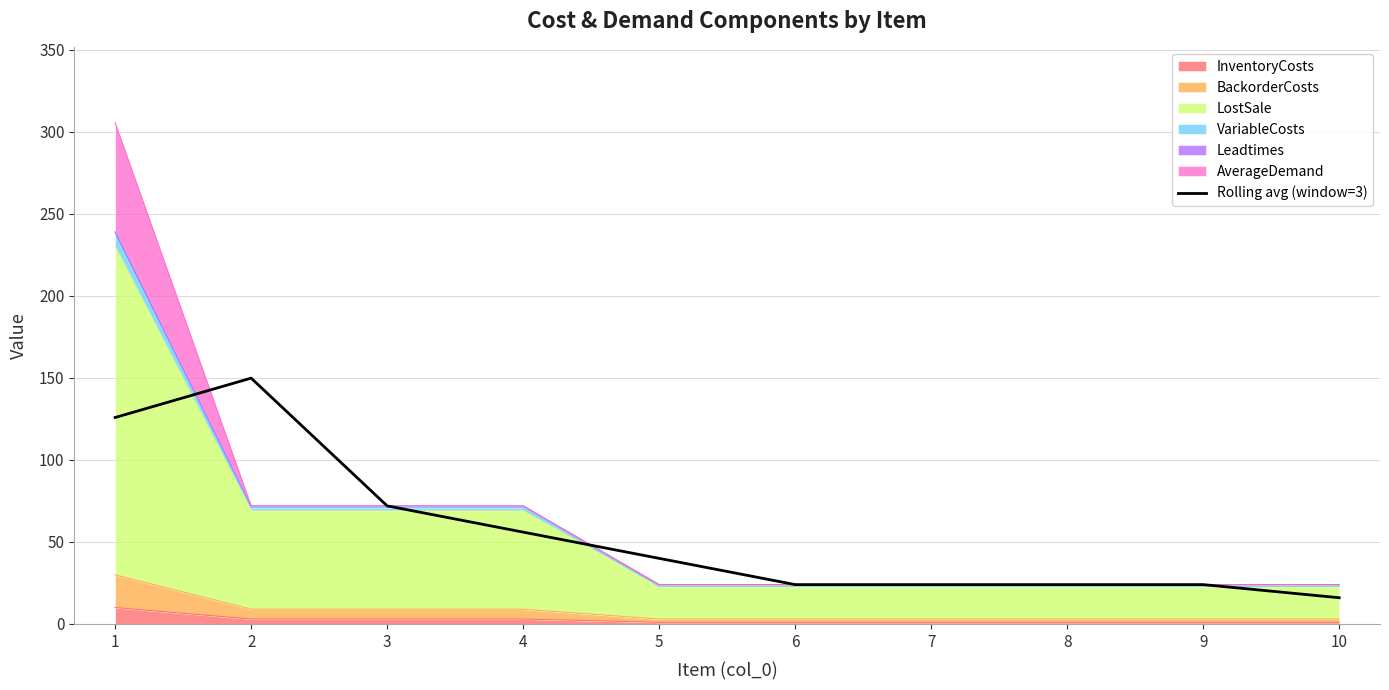

Where is the first local maximum?

2